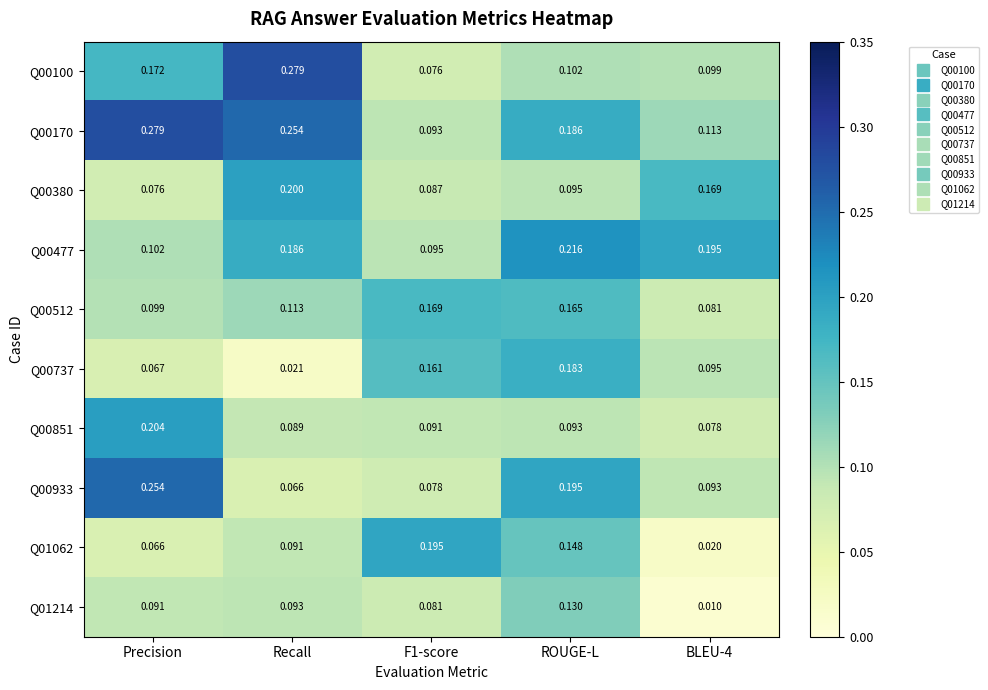

Is the value of Q00933 at BLEU-4 greater than the value of Q00100 at F1-score?

Yes